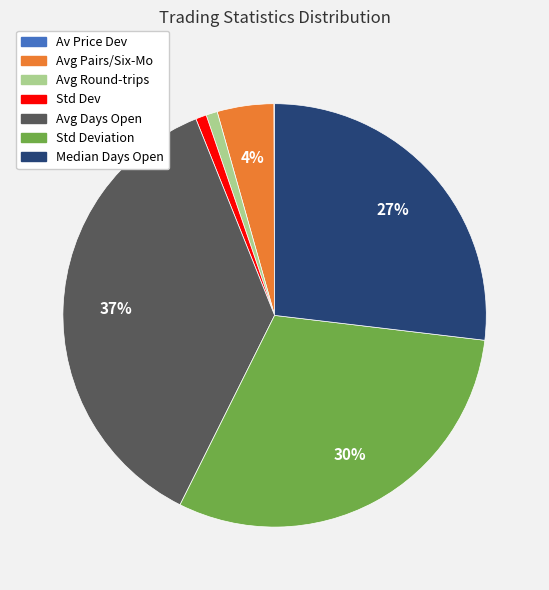

Which slice is the largest?

Avg Days Open